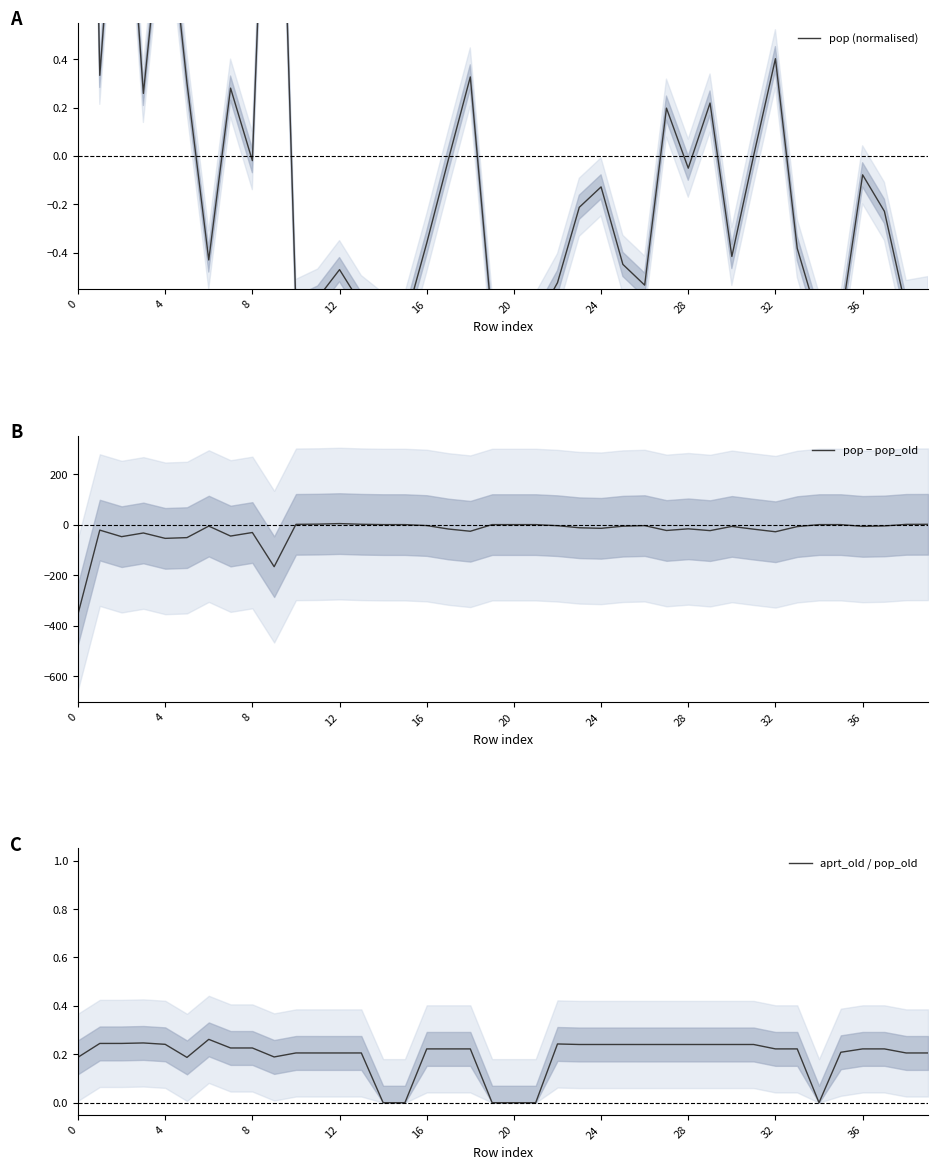

What is the lowest value of the pop − pop_old series?

-353.8